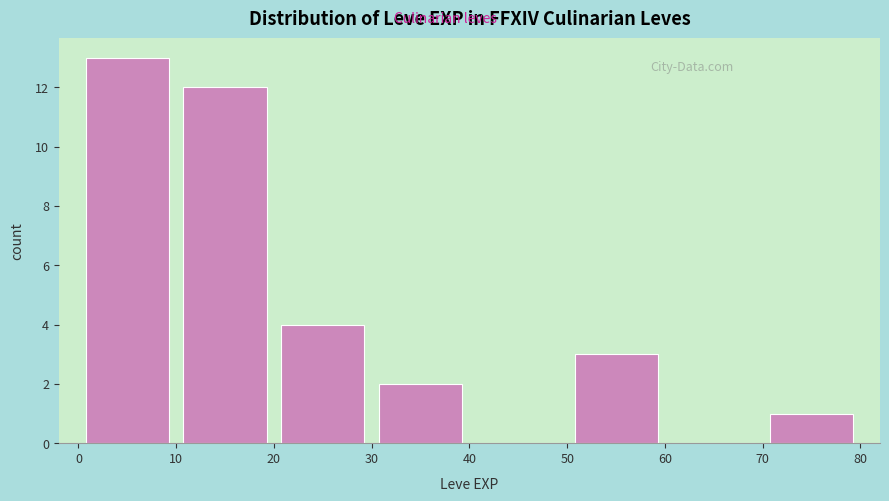

Reading left to right, list every bar in this chart as the range it spans on the x-axis followed by its height. The values are not printed on the chart, so give them approximately, as read against the axis.

0 to 10: 13
10 to 20: 12
20 to 30: 4
30 to 40: 2
40 to 50: 0
50 to 60: 3
60 to 70: 0
70 to 80: 1